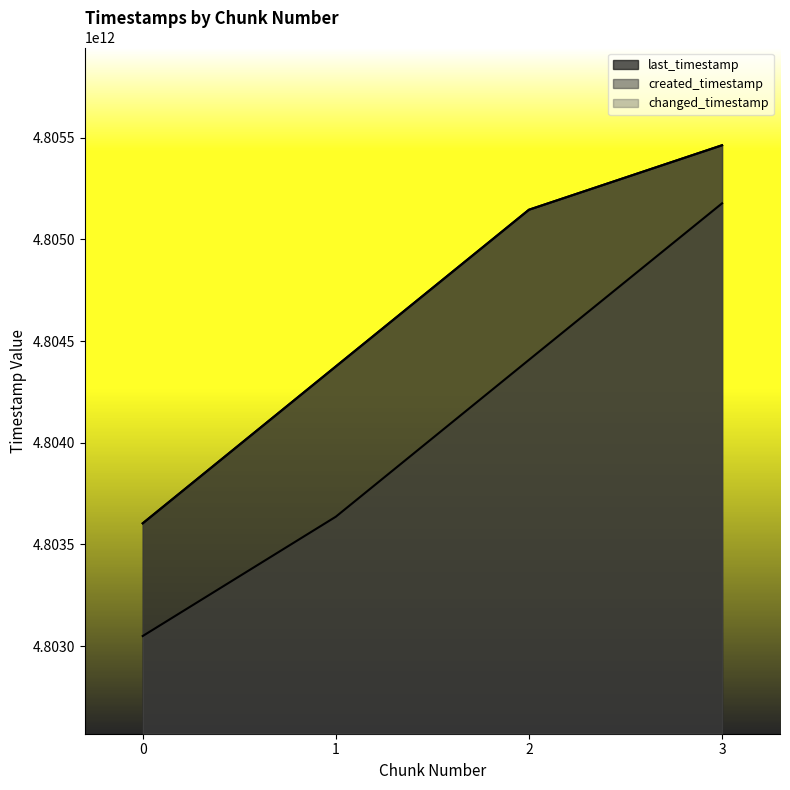

What is the minimum value shown in the chart?

4803049800167